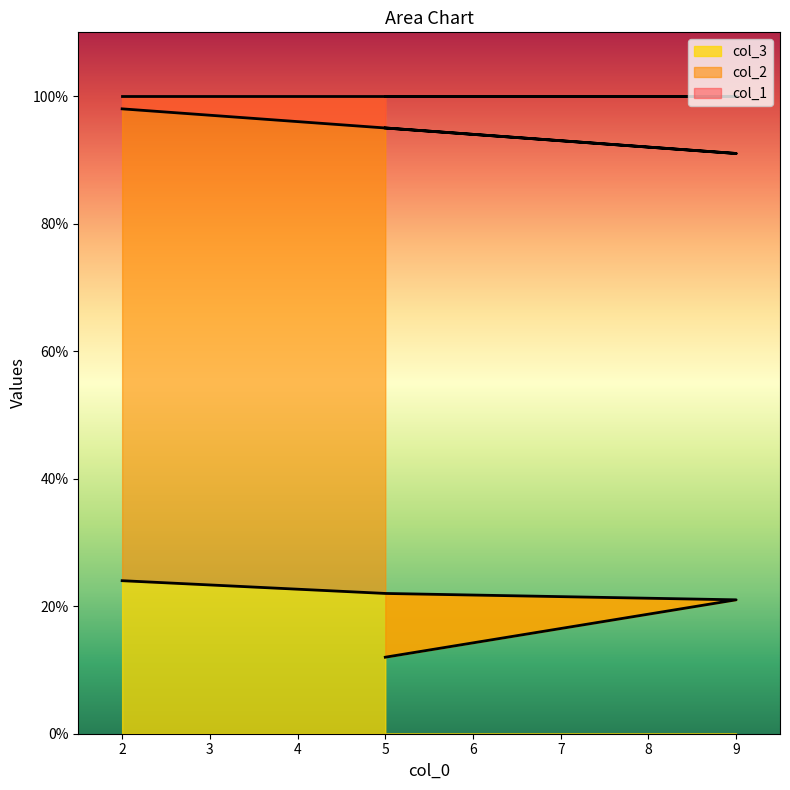

Reading left to right, extract all data points from this chart.

col_2: 24	22	21	12
col_1: 98	95	91	95